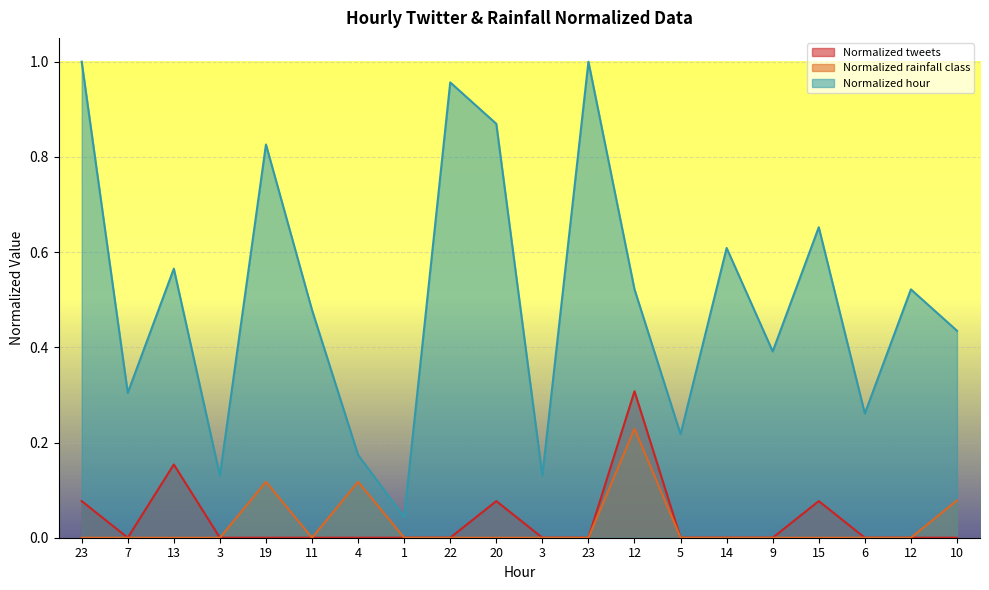

At which category does the chart reach its minimum across all series?

7